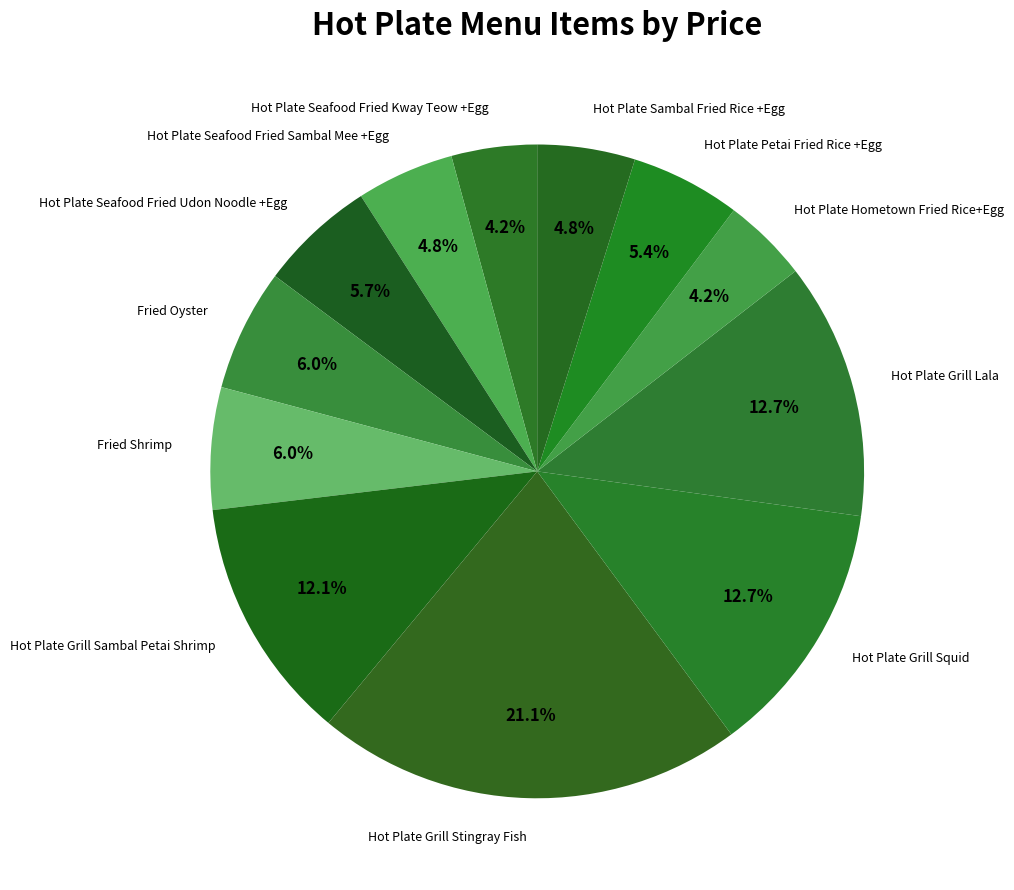

What is the largest slice in the pie chart?

Hot Plate Grill Stingray Fish